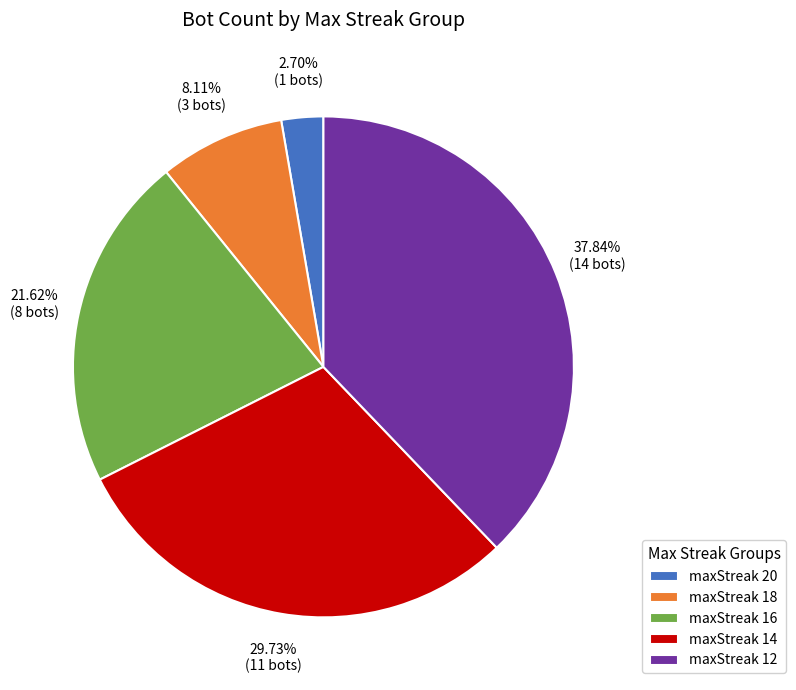

Is maxStreak 20 the majority of the pie?

No